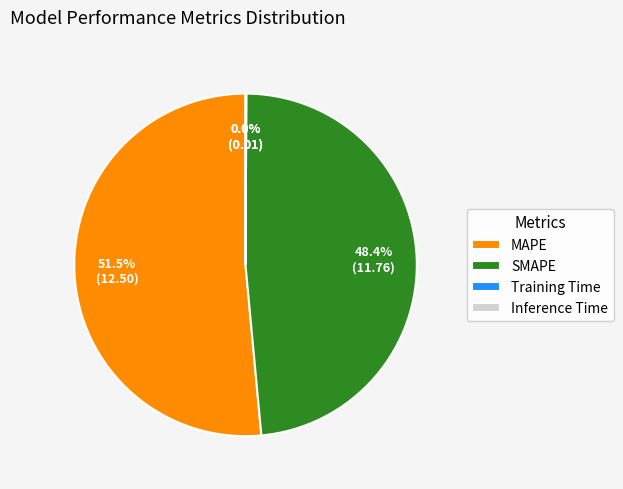

Is there any slice that represents more than half of the pie?

Yes